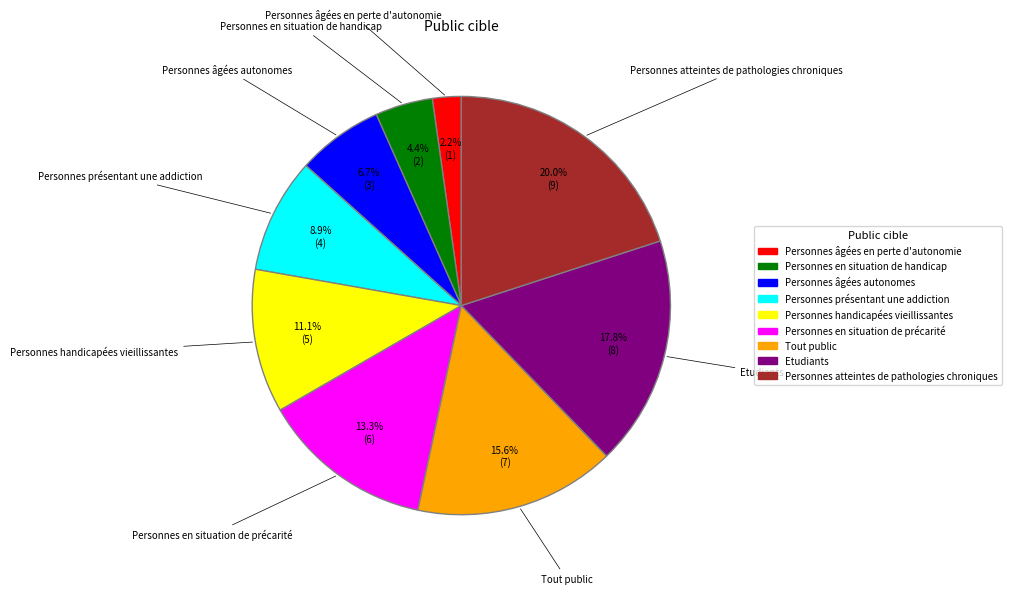

Approximately how many times larger is the value at Tout public compared to Personnes en situation de handicap?

3.5